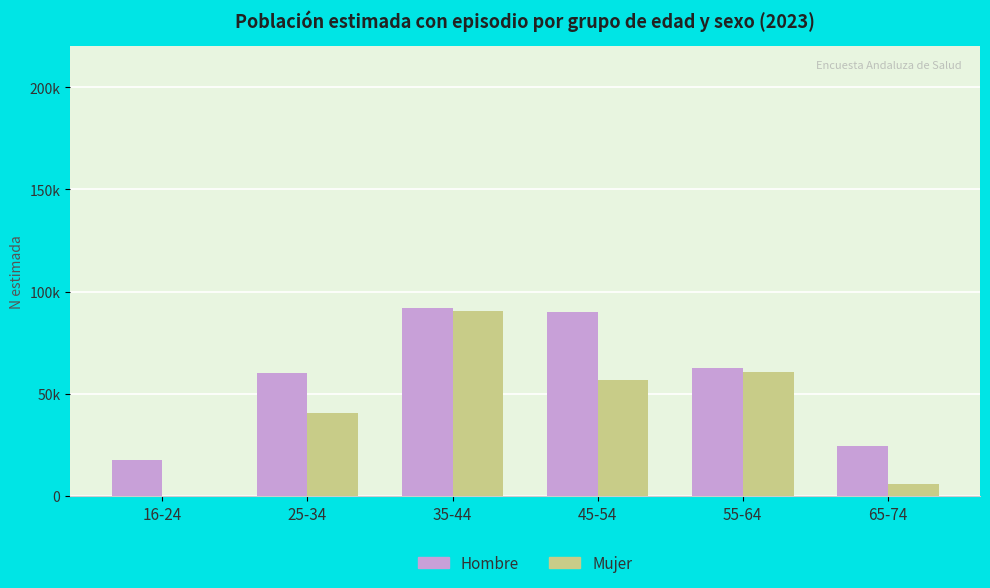

At which category does the chart reach its minimum across all series?

16-24